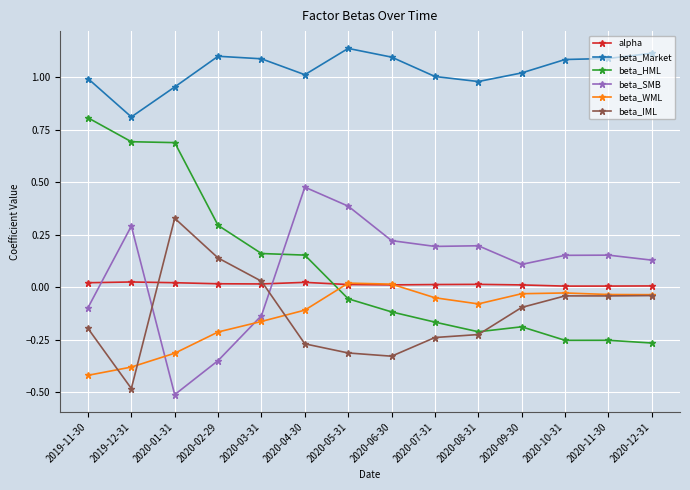

Which category has the highest value in the beta_IML series?

2020-01-31